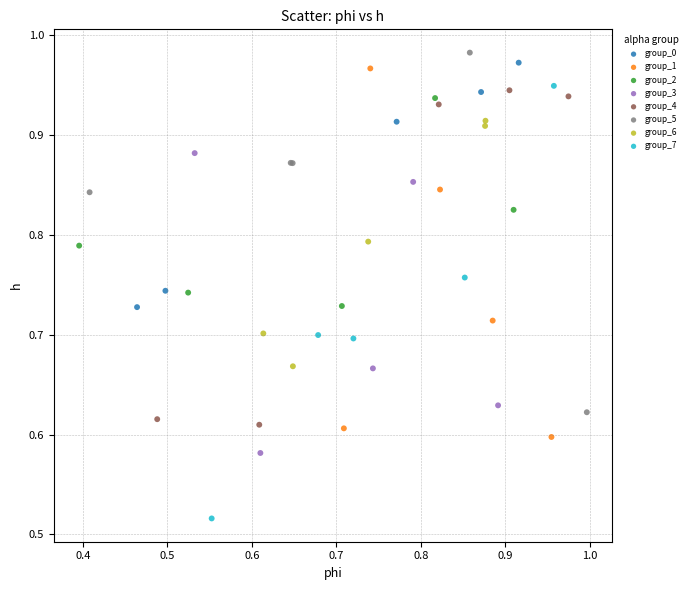

Which series has the largest Y range (max minus min)?

group_7